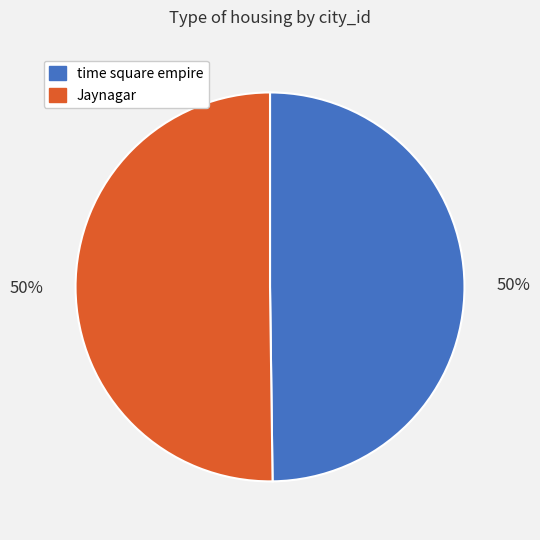

Is it true that Jaynagar is 50% of the pie?

True